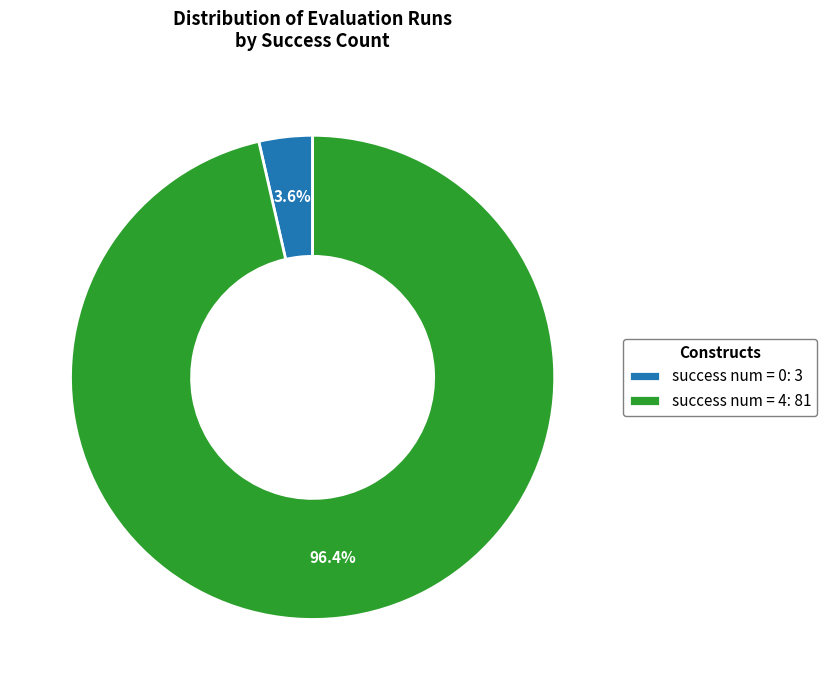

Between success num = 0: 3 and success num = 4: 81, which is larger?

success num = 4: 81